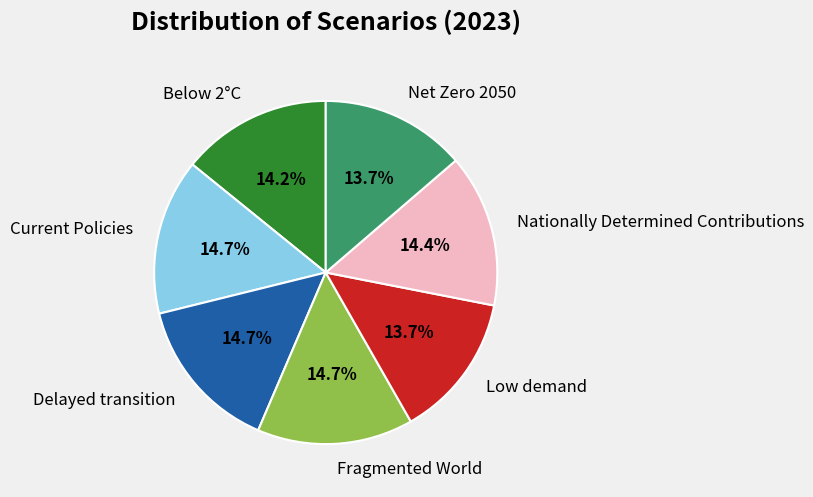

Is there a majority slice in this chart?

No